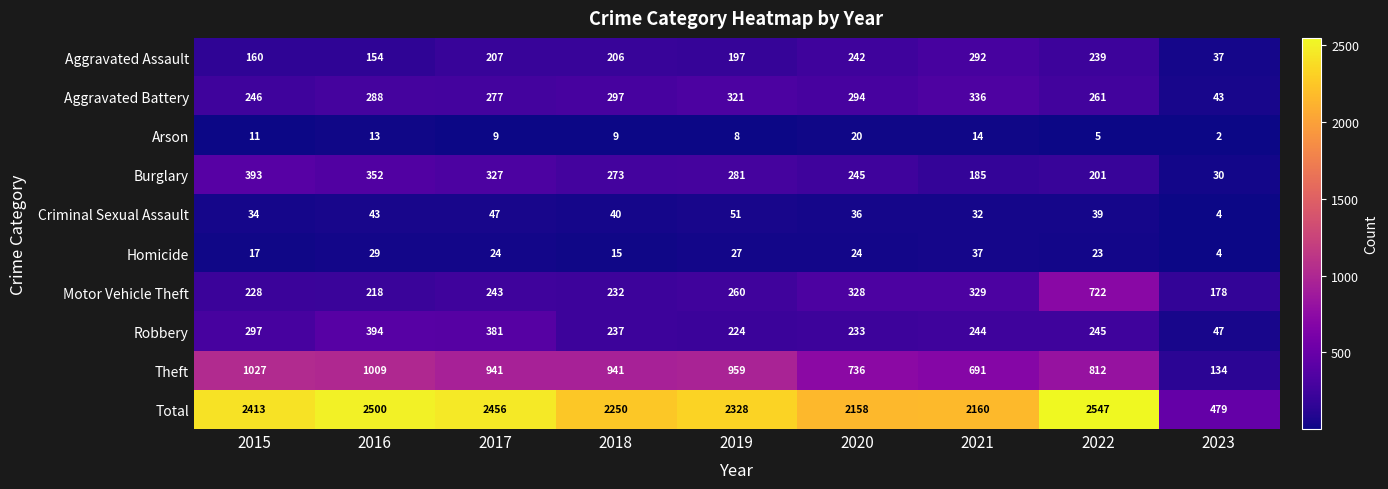

What is the spread (max minus min) of values at 2023?

477